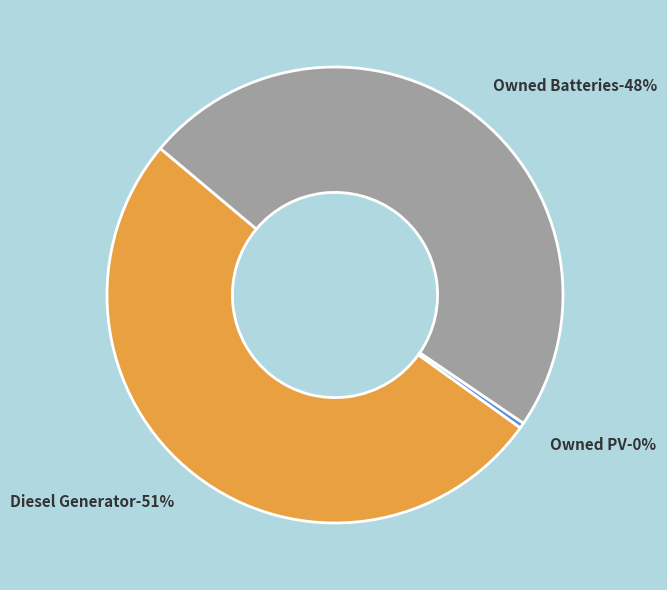

Rank the categories by value from lowest to highest.

Owned PV, Owned Batteries, Diesel Generator